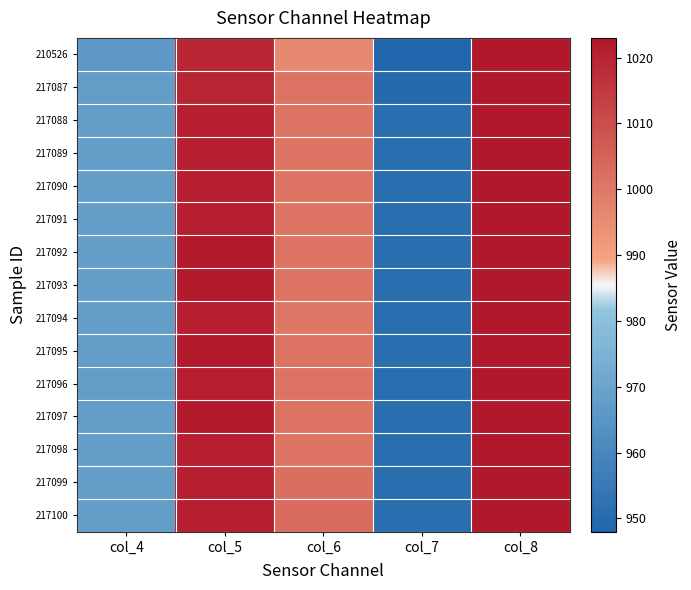

What is the spread (max minus min) of values at col_4?

2